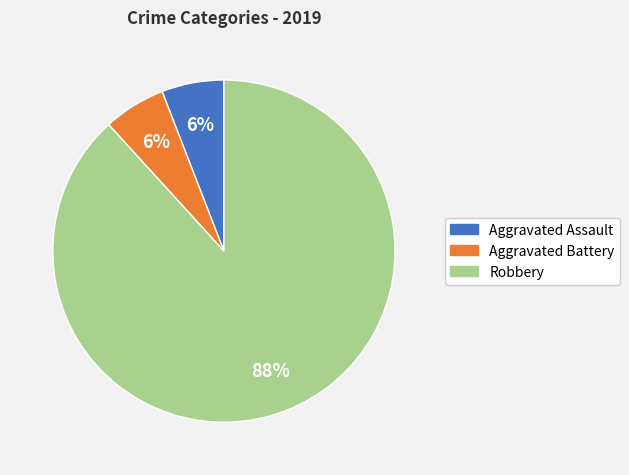

True or false: Aggravated Assault accounts for 14% of the total.

False